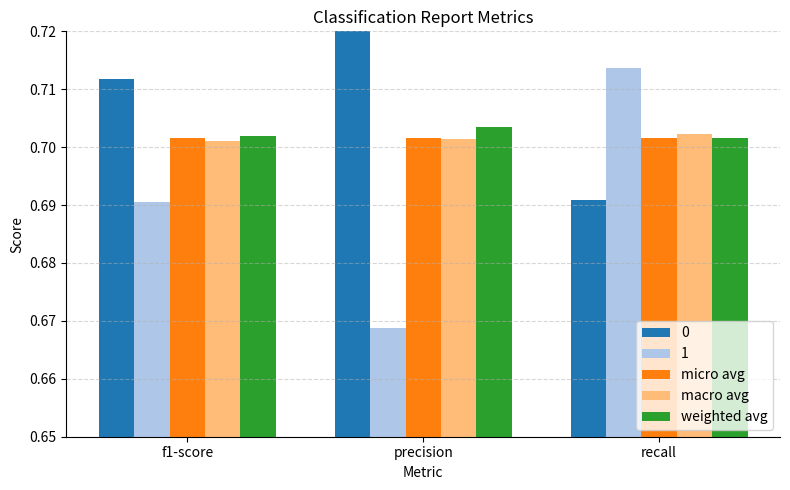

Count the number of categories in the chart.

3